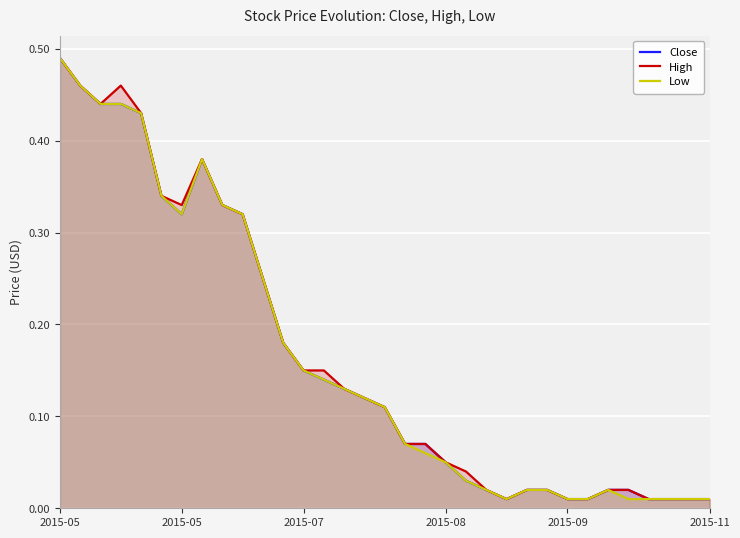

Reading left to right, list all the values displayed in this chart.

Close: 0.5	0.5	0.4	0.4	0.4	0.3	0.3	0.4	0.3	0.3	0.2	0.2	0.1	0.1	0.1	0.1	0.1	0.1	0.1	0.1	0.0	0.0	0.0	0.0	0.0	0.0	0.0	0.0	0.0	0.0	0.0	0.0	0.0
High: 0.5	0.5	0.4	0.5	0.4	0.3	0.3	0.4	0.3	0.3	0.2	0.2	0.1	0.1	0.1	0.1	0.1	0.1	0.1	0.1	0.0	0.0	0.0	0.0	0.0	0.0	0.0	0.0	0.0	0.0	0.0	0.0	0.0
Low: 0.5	0.5	0.4	0.4	0.4	0.3	0.3	0.4	0.3	0.3	0.2	0.2	0.1	0.1	0.1	0.1	0.1	0.1	0.1	0.1	0.0	0.0	0.0	0.0	0.0	0.0	0.0	0.0	0.0	0.0	0.0	0.0	0.0